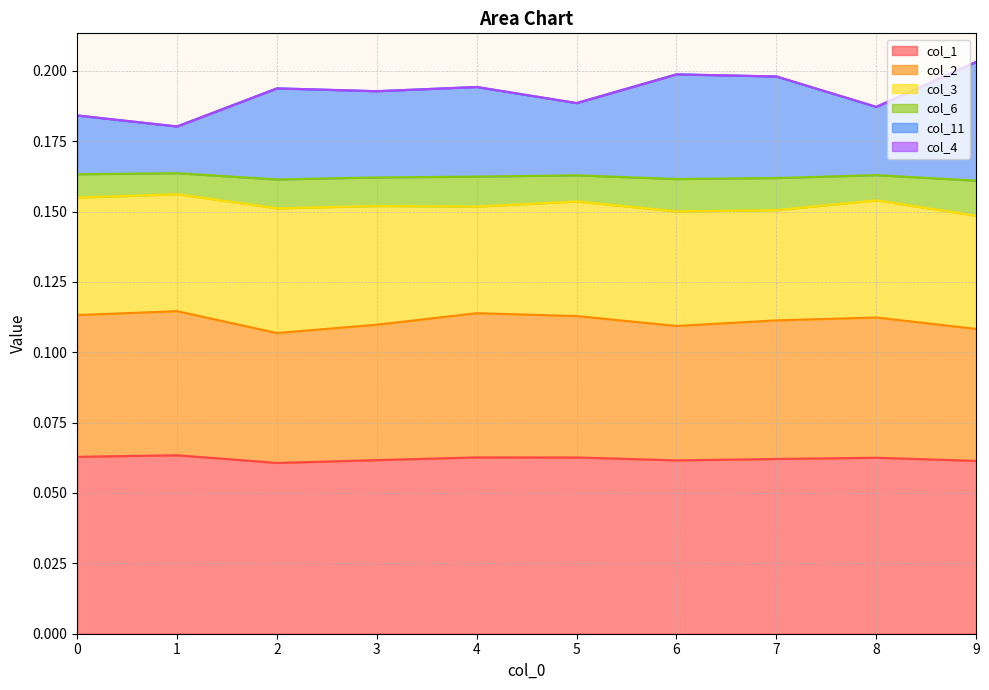

What is the difference between the highest and lowest values at 2?

0.1